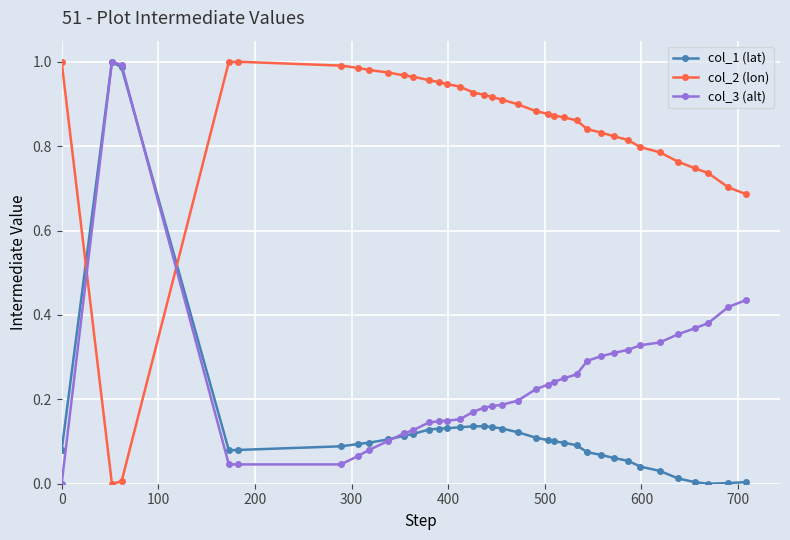

Which series ends up on top after the final intersection of col_2 (lon) and col_3 (alt)?

col_2 (lon)